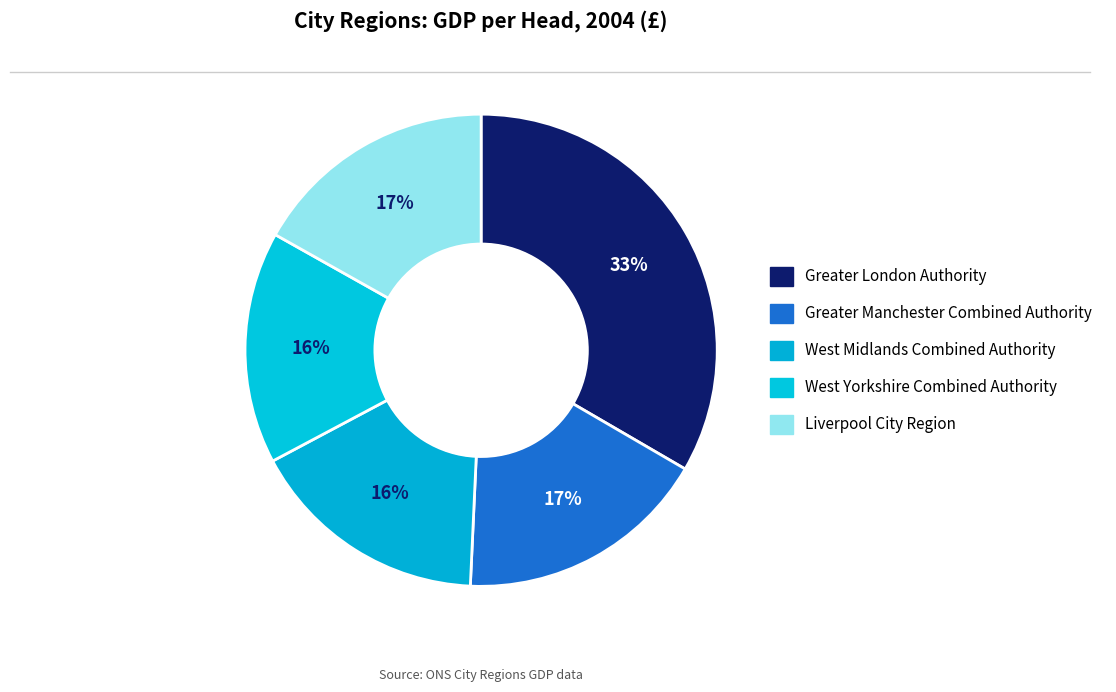

Between Greater Manchester Combined Authority and Liverpool City Region, which is larger?

Greater Manchester Combined Authority